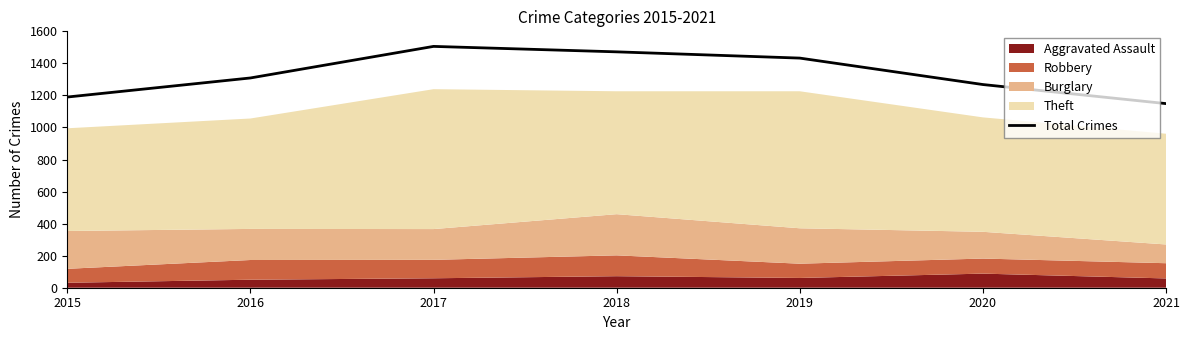

Does the chart have visible grid lines?

No